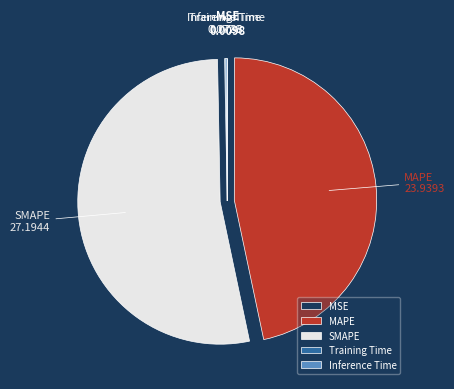

What is the largest slice in the pie chart?

SMAPE